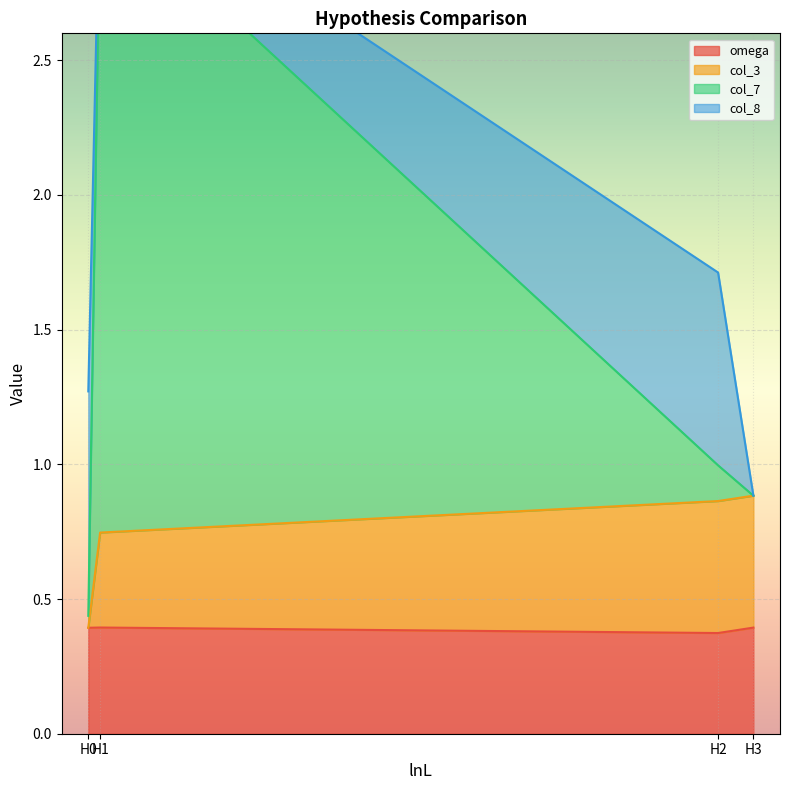

What is the difference between the highest and lowest values at H3?

0.5